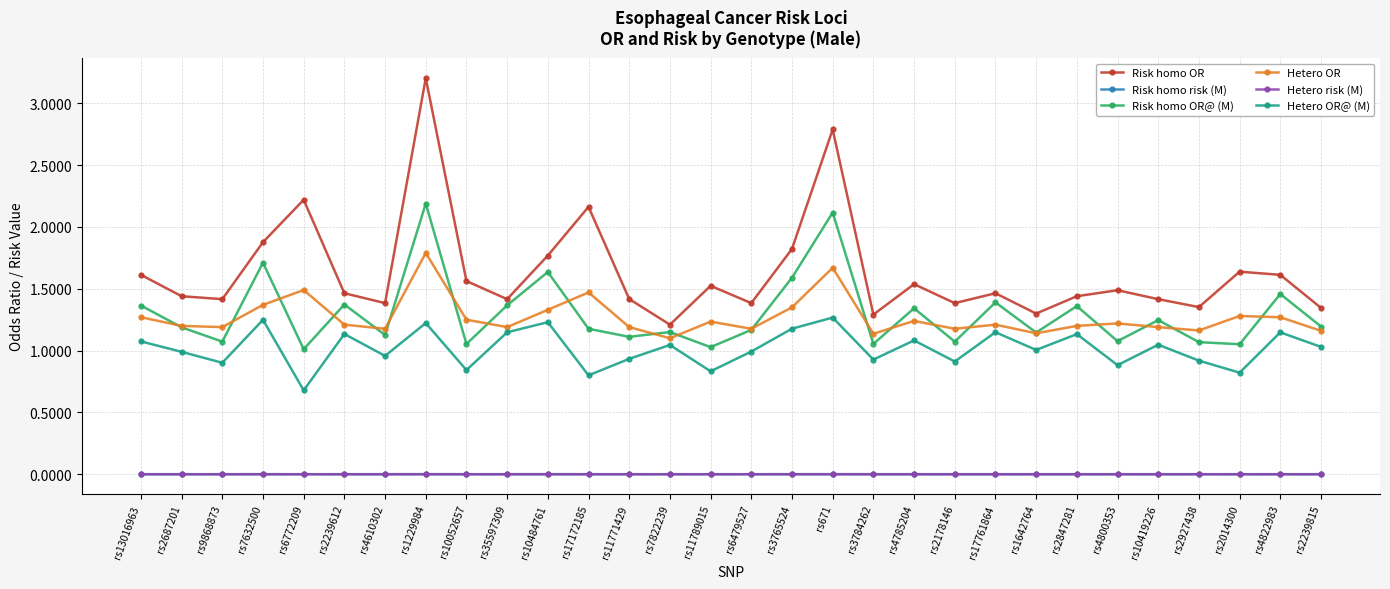

Which series has the largest range (max minus min)?

Risk homo OR